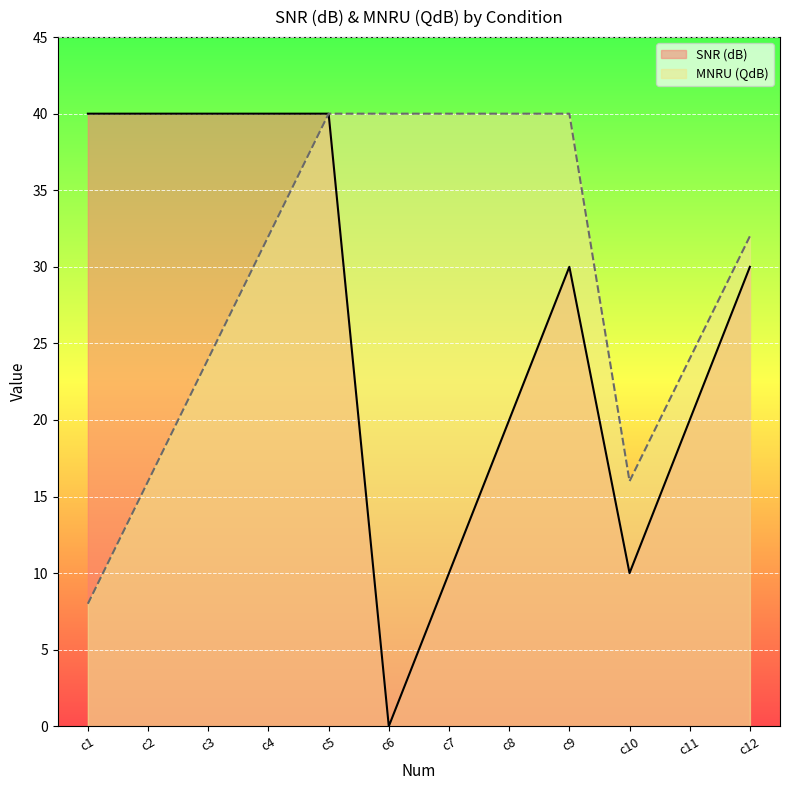

Which series has the largest total across all categories?

MNRU (QdB)